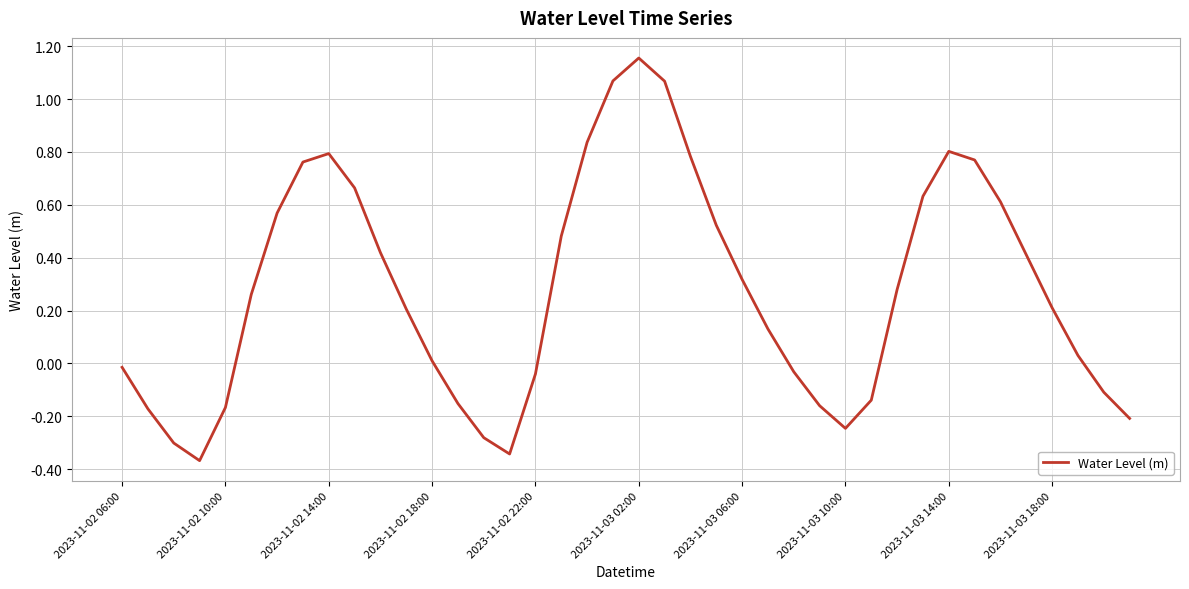

What is the difference between the maximum and minimum values?

1.5